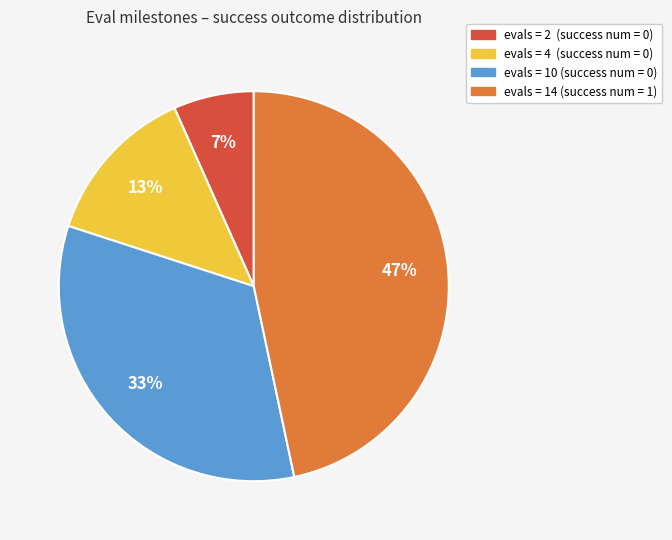

To the nearest percent, what is the average slice percentage?

25%